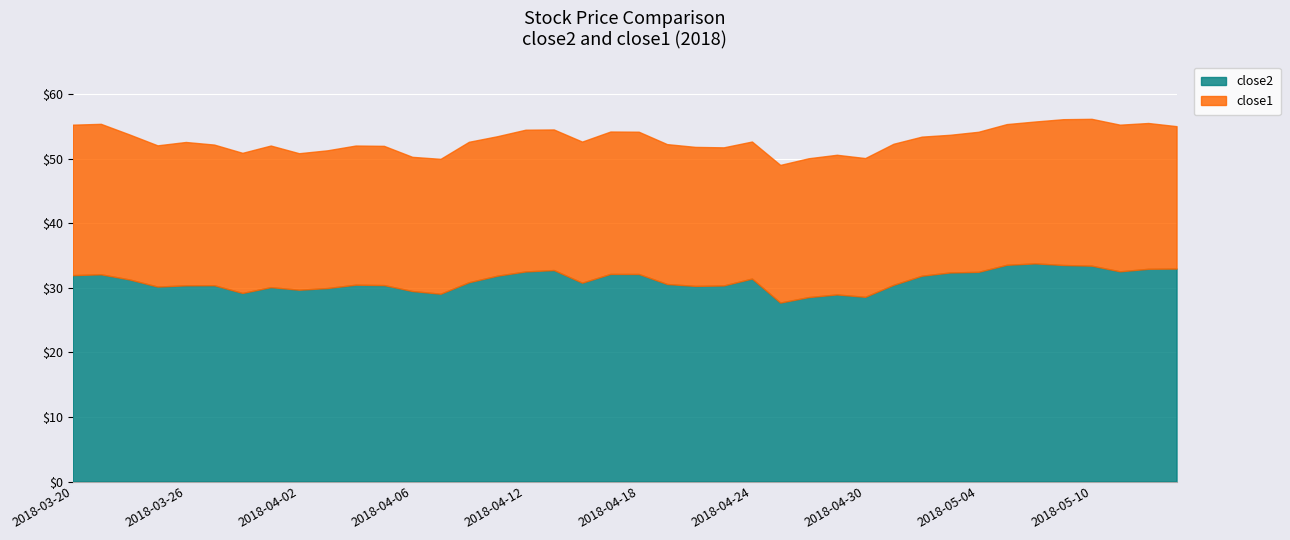

How many lines are shown in the chart?

2